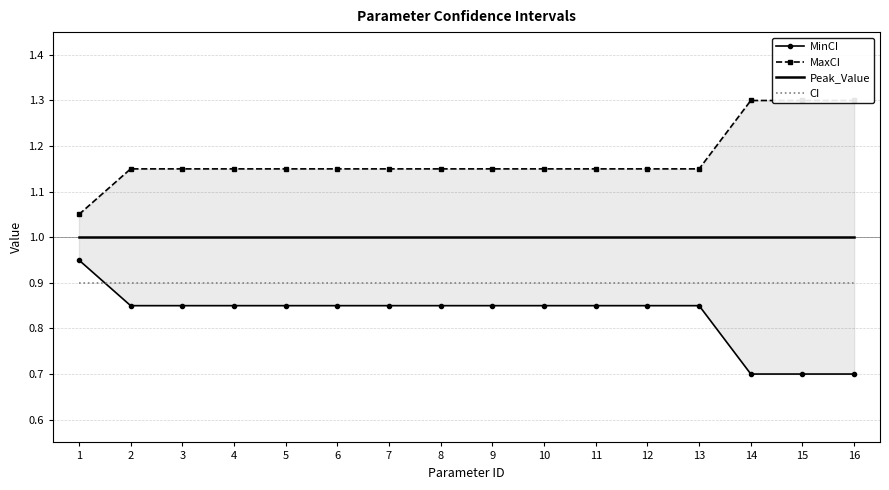

What is the difference between the highest and lowest values at 2?

0.3